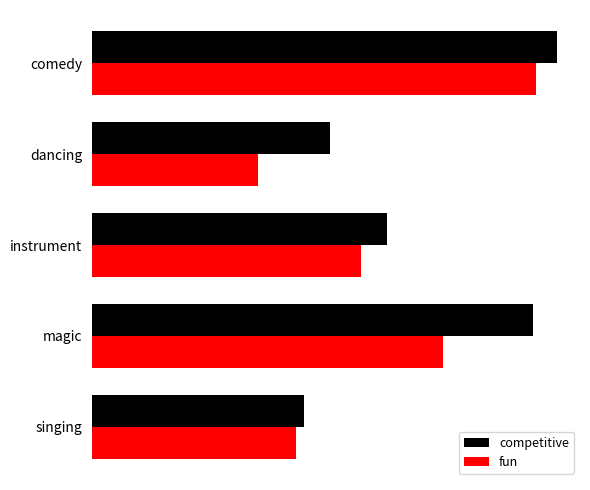

Rank the series by their average value, from lowest to highest.

fun, competitive